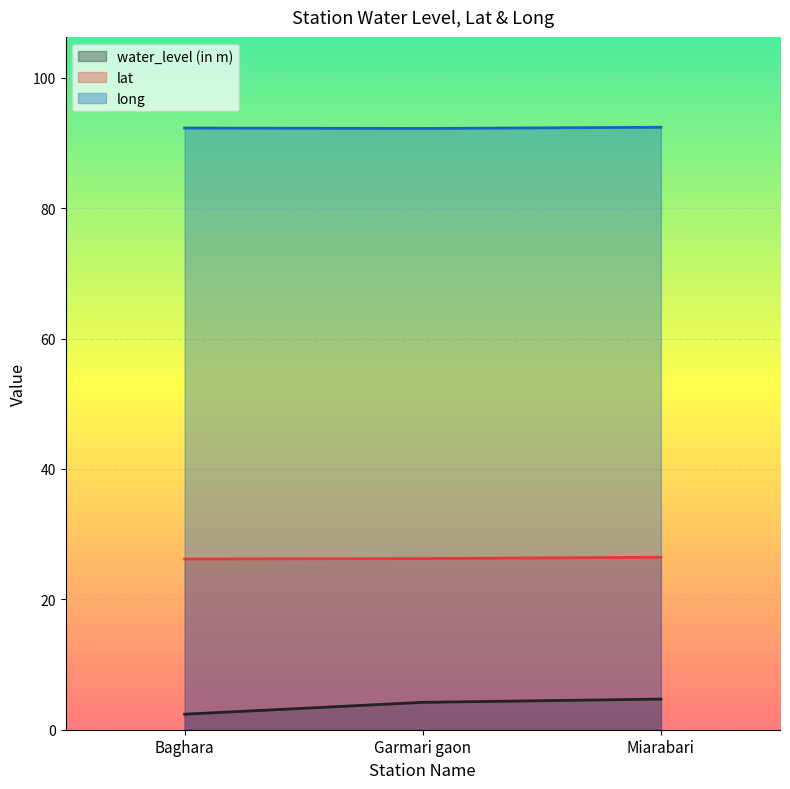

True or false: water_level (in m) has a value of 4.2 at Garmari gaon.

True